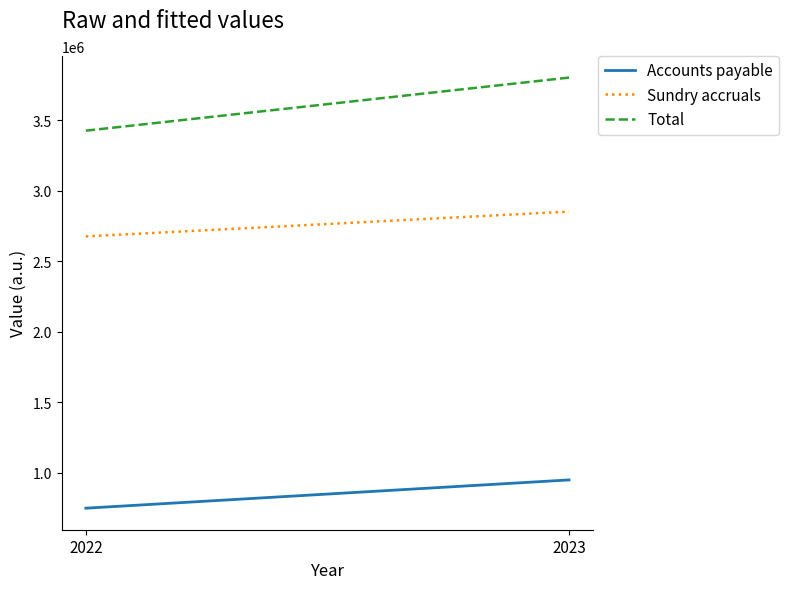

Reading left to right, list all the values displayed in this chart.

Accounts payable: 749479	949893
Sundry accruals: 2676044	2851880
Total: 3425523	3801773